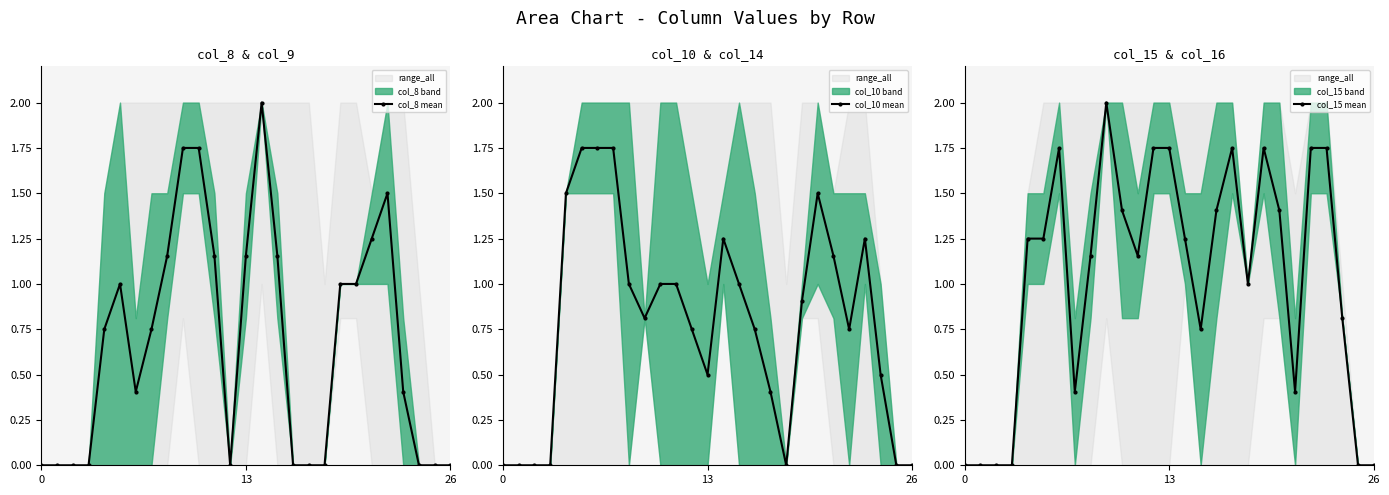

Where is col_8 mean nearest to the value 1?

5